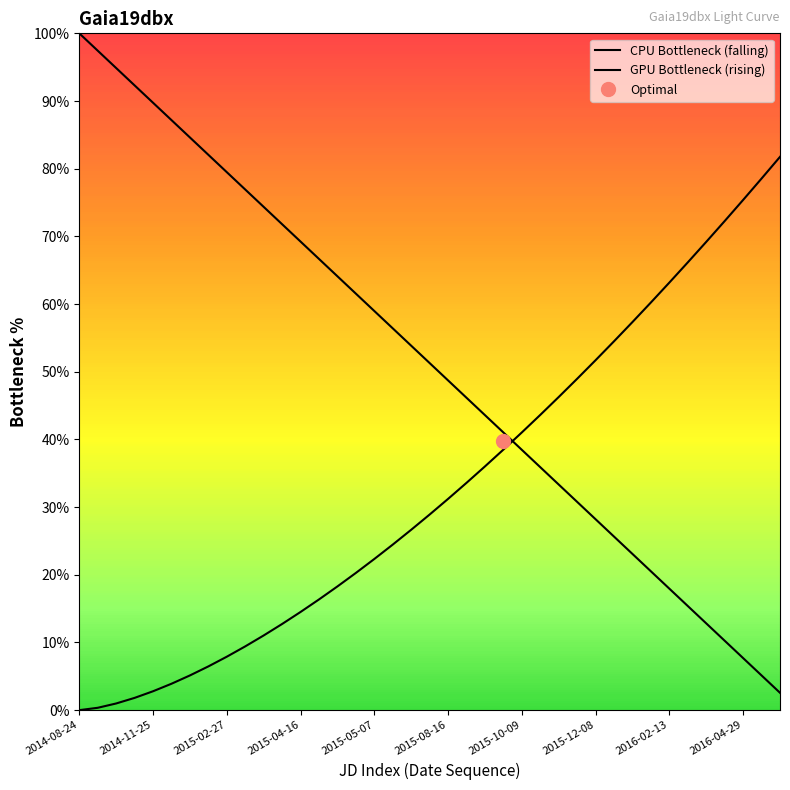

How many times do GPU Bottleneck (rising) and CPU Bottleneck (falling) cross each other?

1